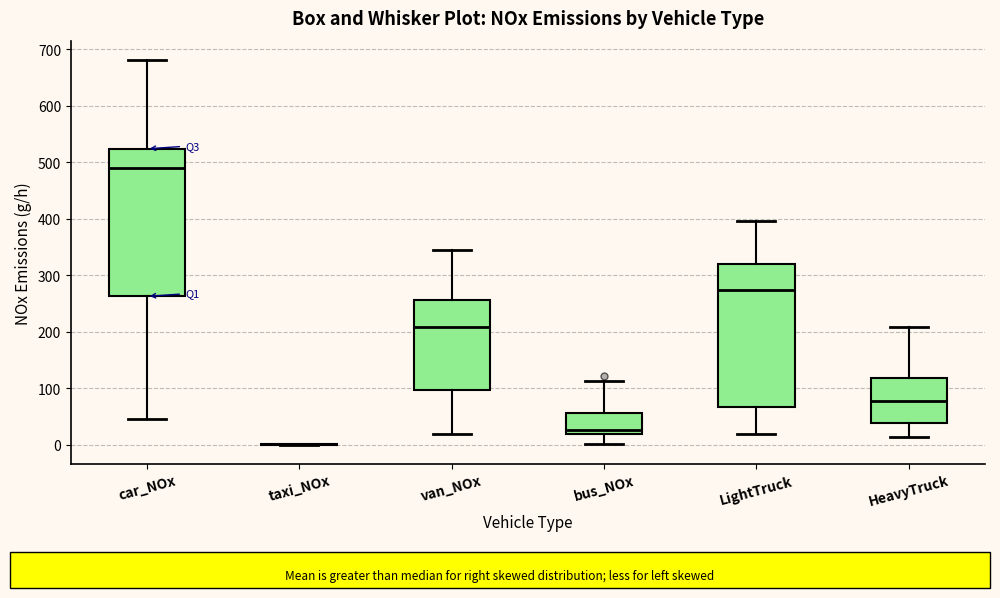

Where is the lower edge of the box for car_NOx on the y-axis? The values are not printed on the chart, so give them approximately, as read against the axis.

260